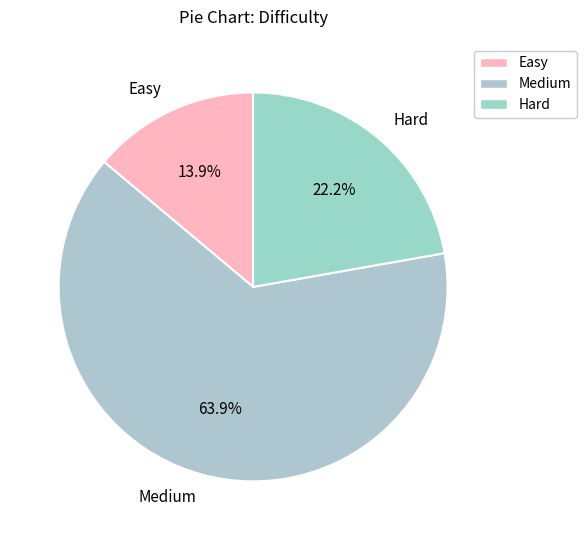

Approximately how many times larger is the value at Hard compared to Medium?

0.3